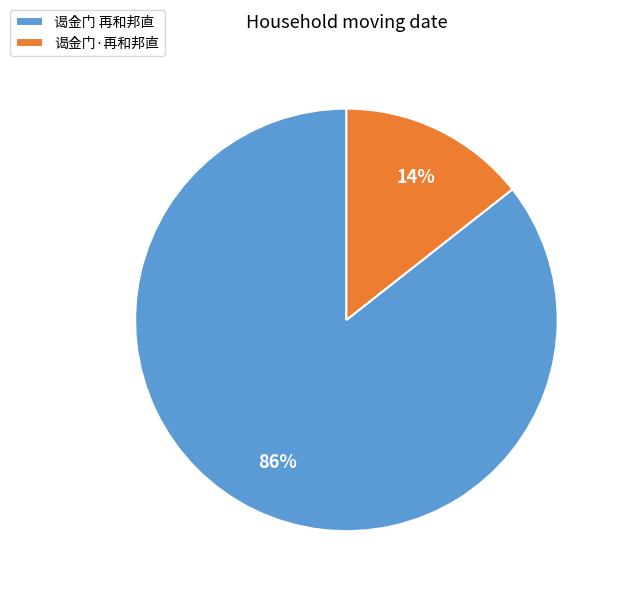

Which has a higher value, 谒金门·再和邦直 or 谒金门 再和邦直?

谒金门 再和邦直